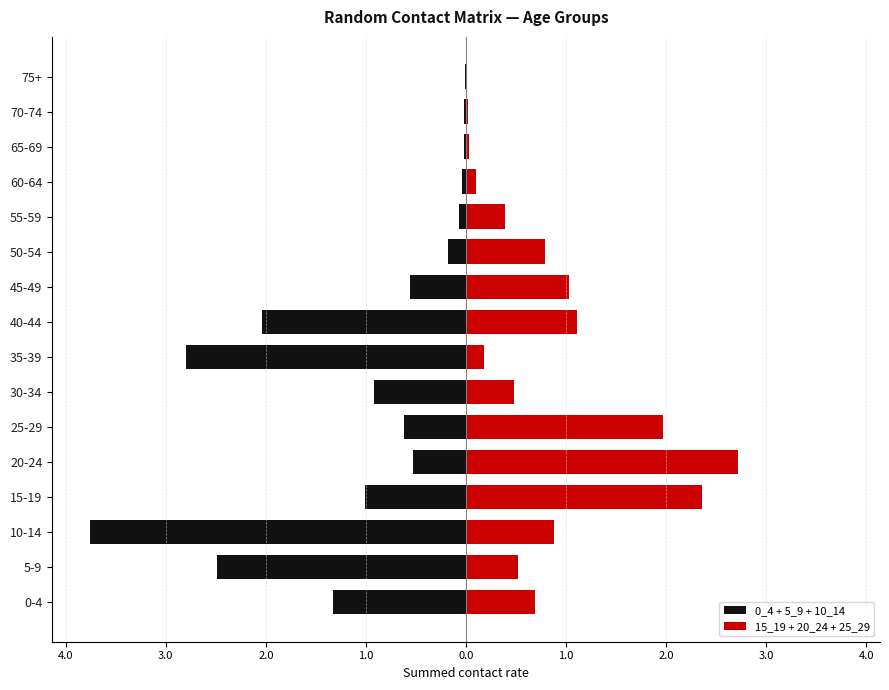

What is the average value of the 15_19 + 20_24 + 25_29 series?

0.8